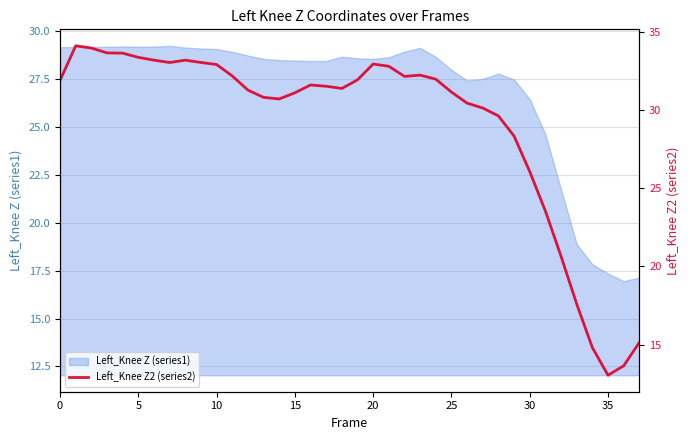

Which label corresponds to the smallest value in the chart?

35